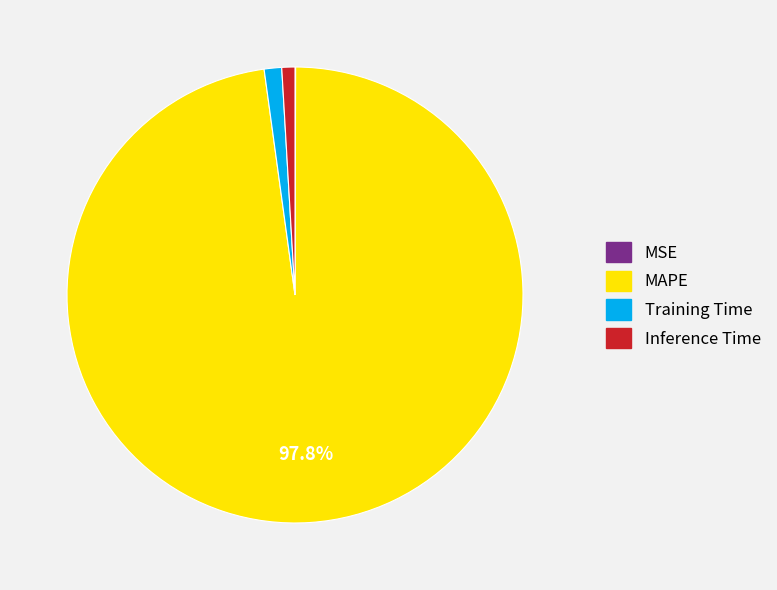

Combined, do MAPE and Inference Time account for over 50%?

Yes